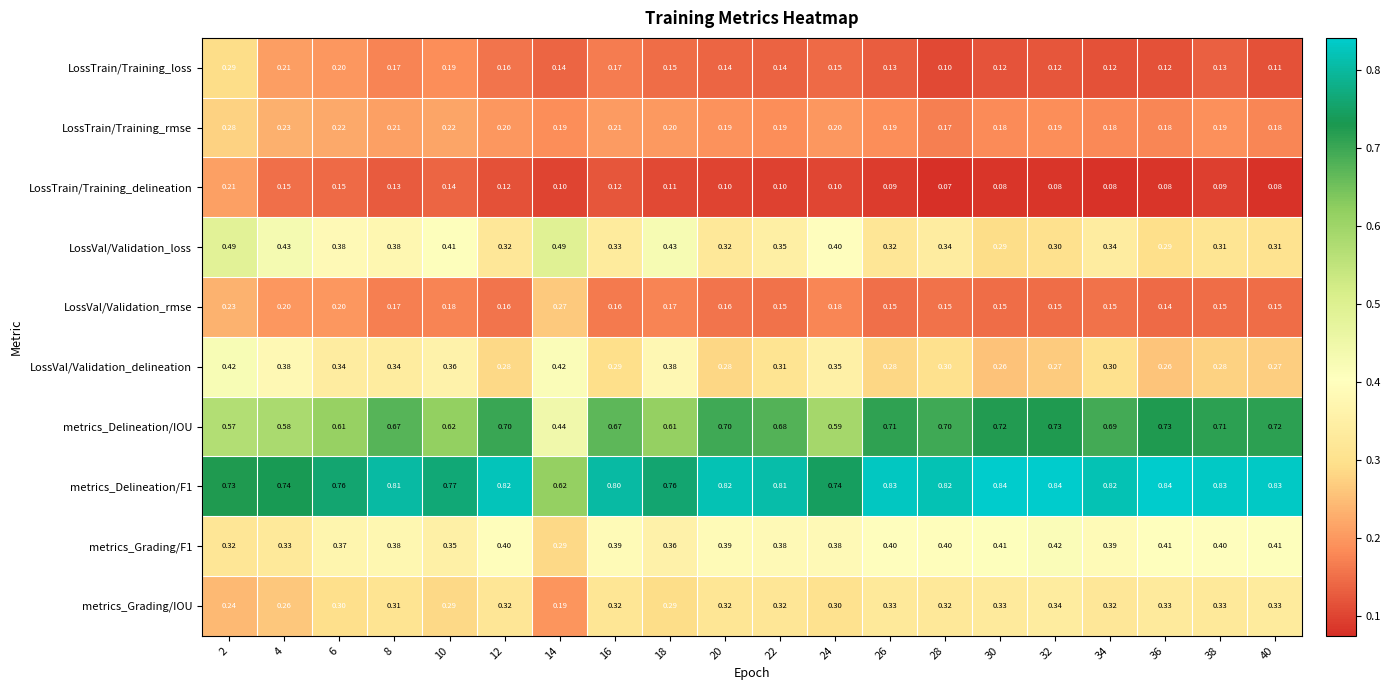

Which series has the largest range (max minus min)?

metrics_Delineation/IOU